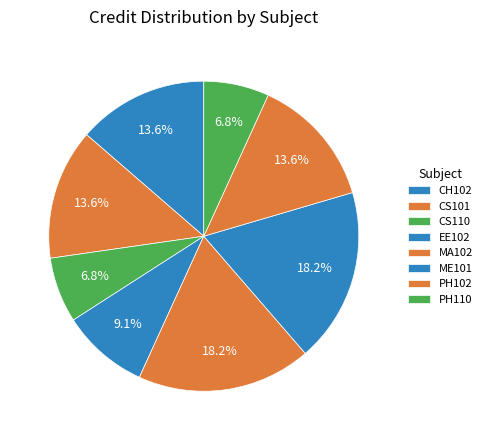

How many segments does this pie chart have?

8